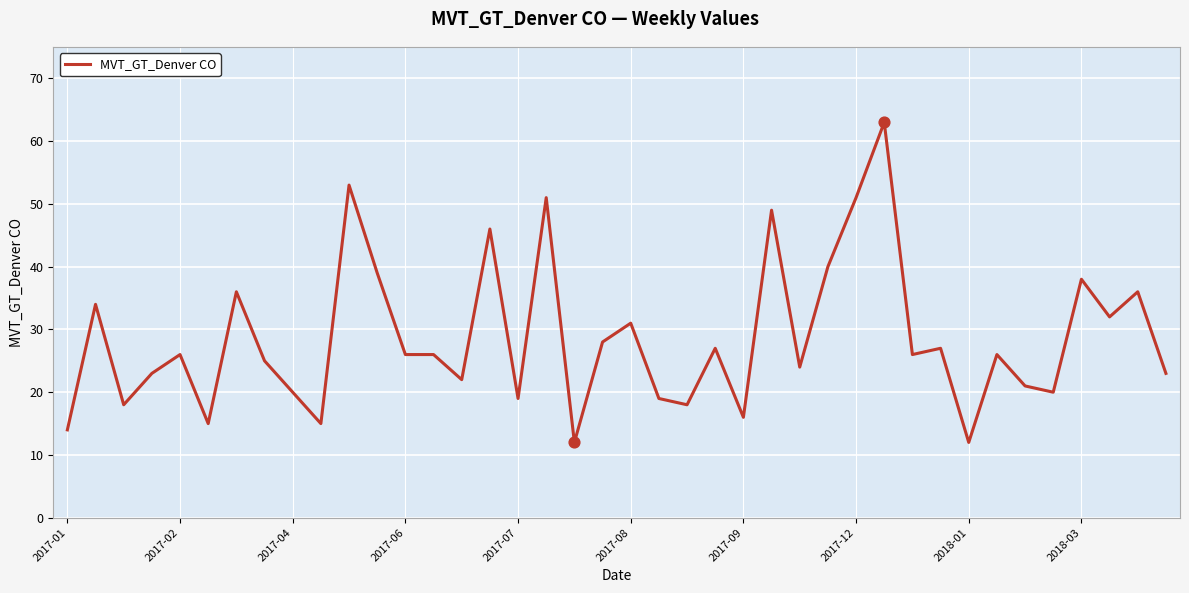

What is the maximum value shown in the chart?

63